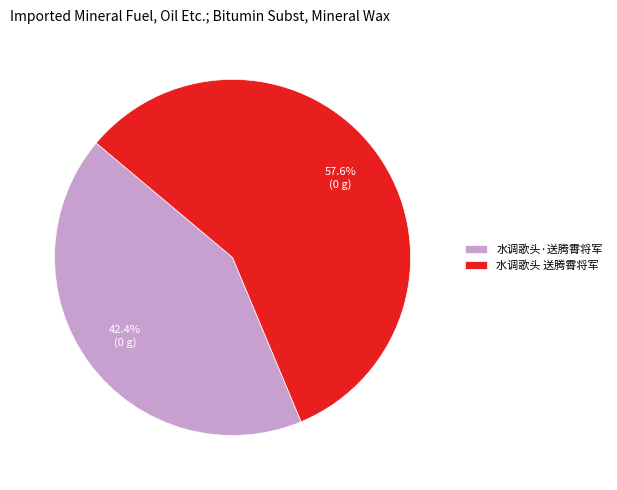

Which slice represents more than half of the pie?

水调歌头 送腾霄将军